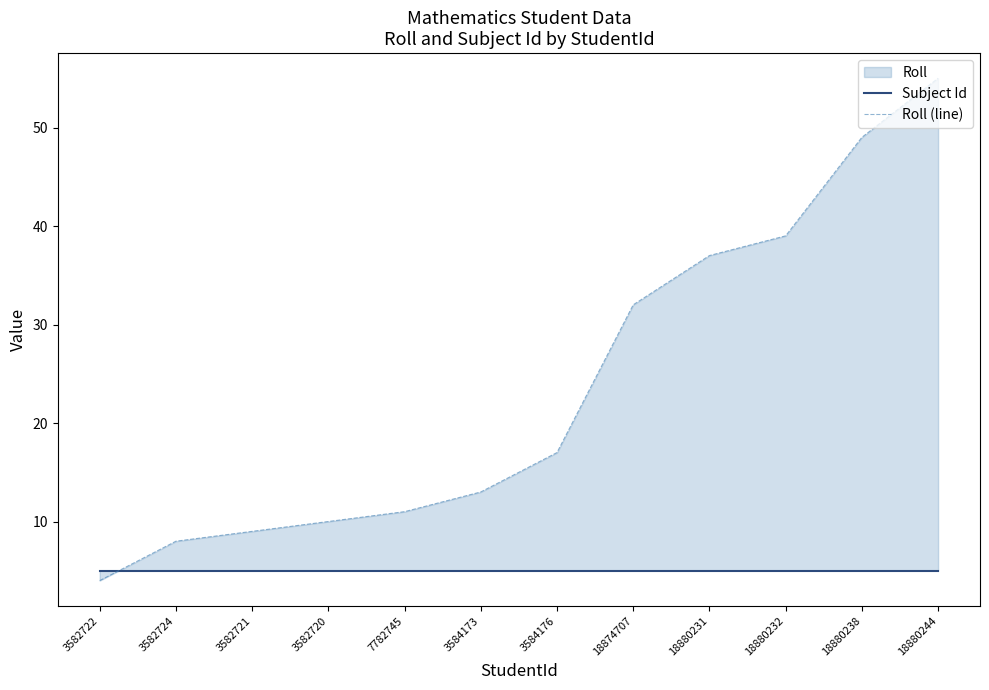

Does the chart have visible grid lines?

No